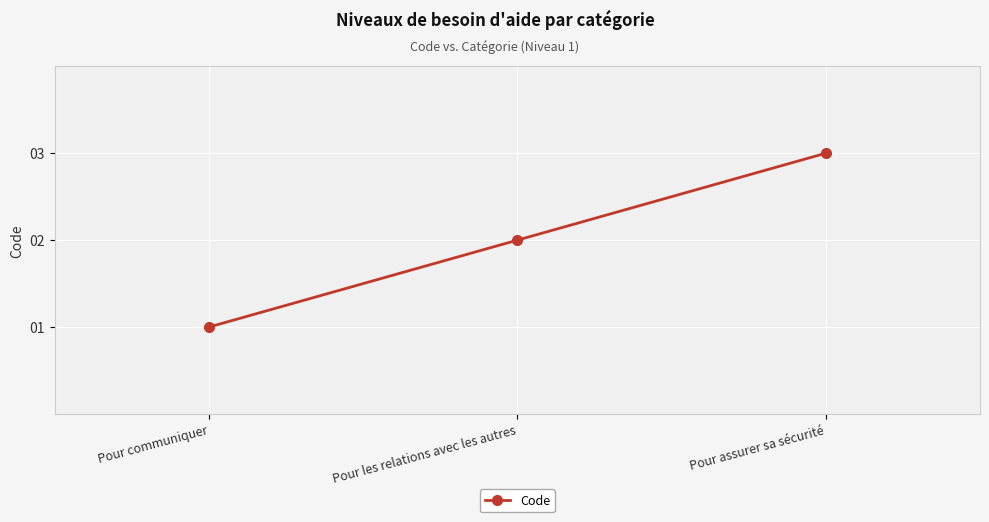

Rank the categories by value from highest to lowest.

Pour assurer sa sécurité, Pour les relations avec les autres, Pour communiquer